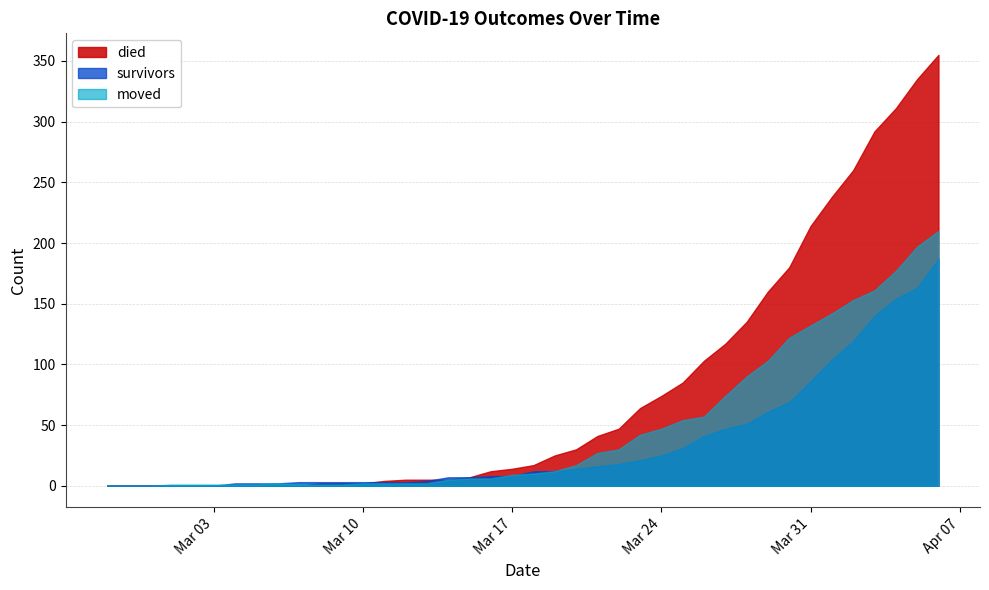

How many distinct data groups are displayed?

3